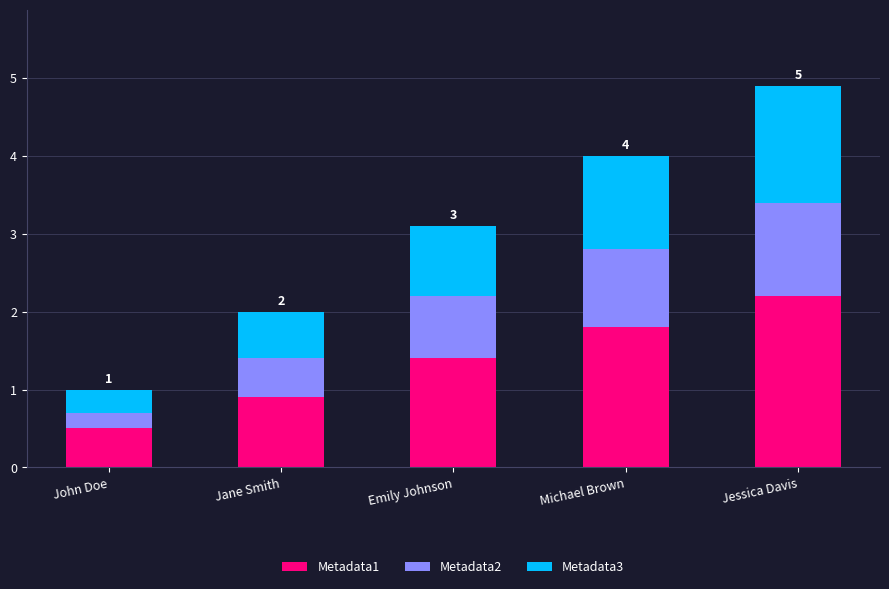

How many bars are there in total?

5